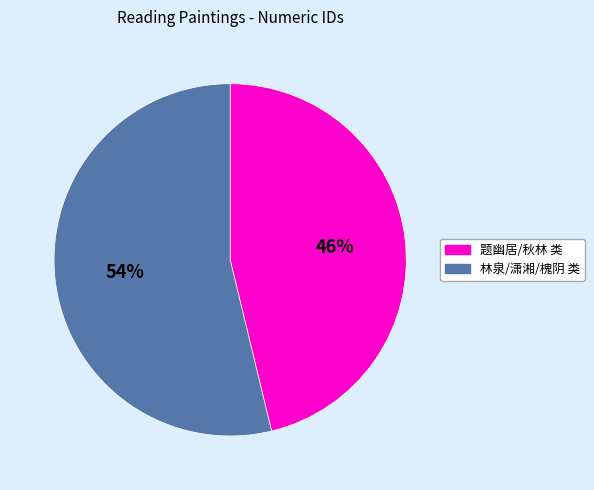

Does any single category account for the majority?

Yes